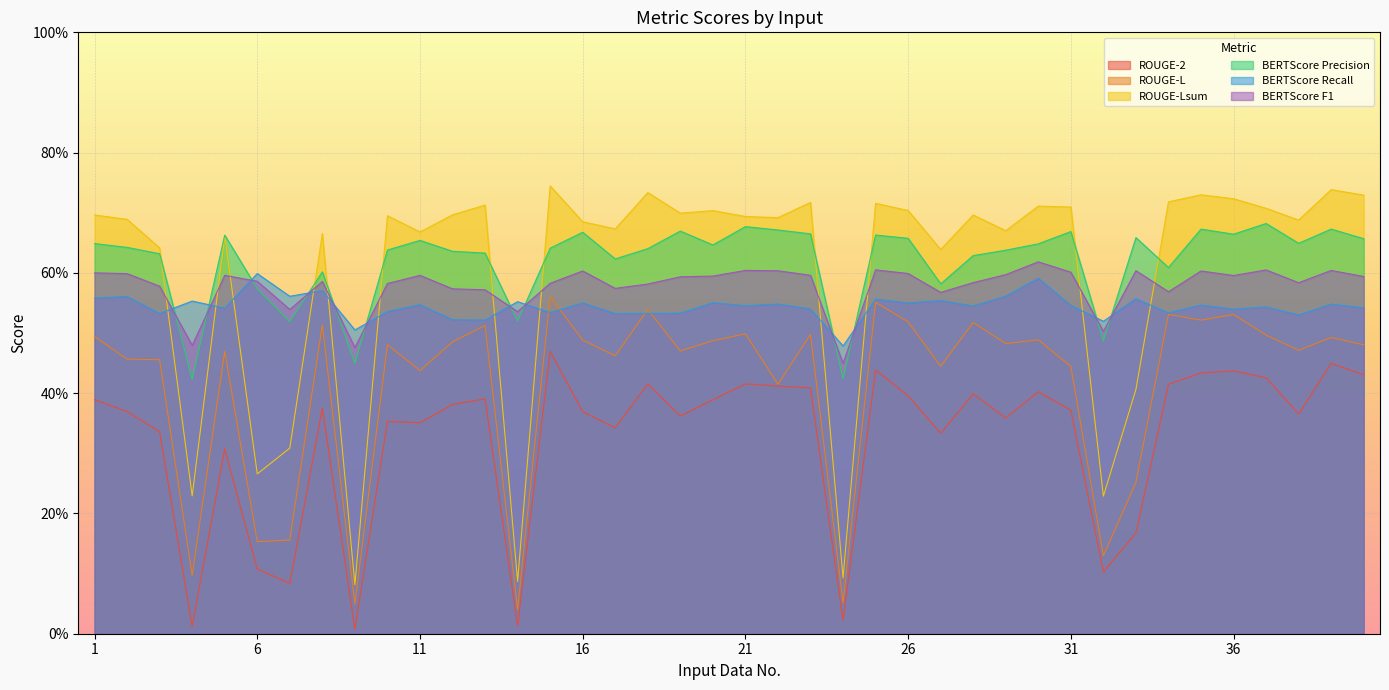

Does the chart display data point markers on the line(s)?

No